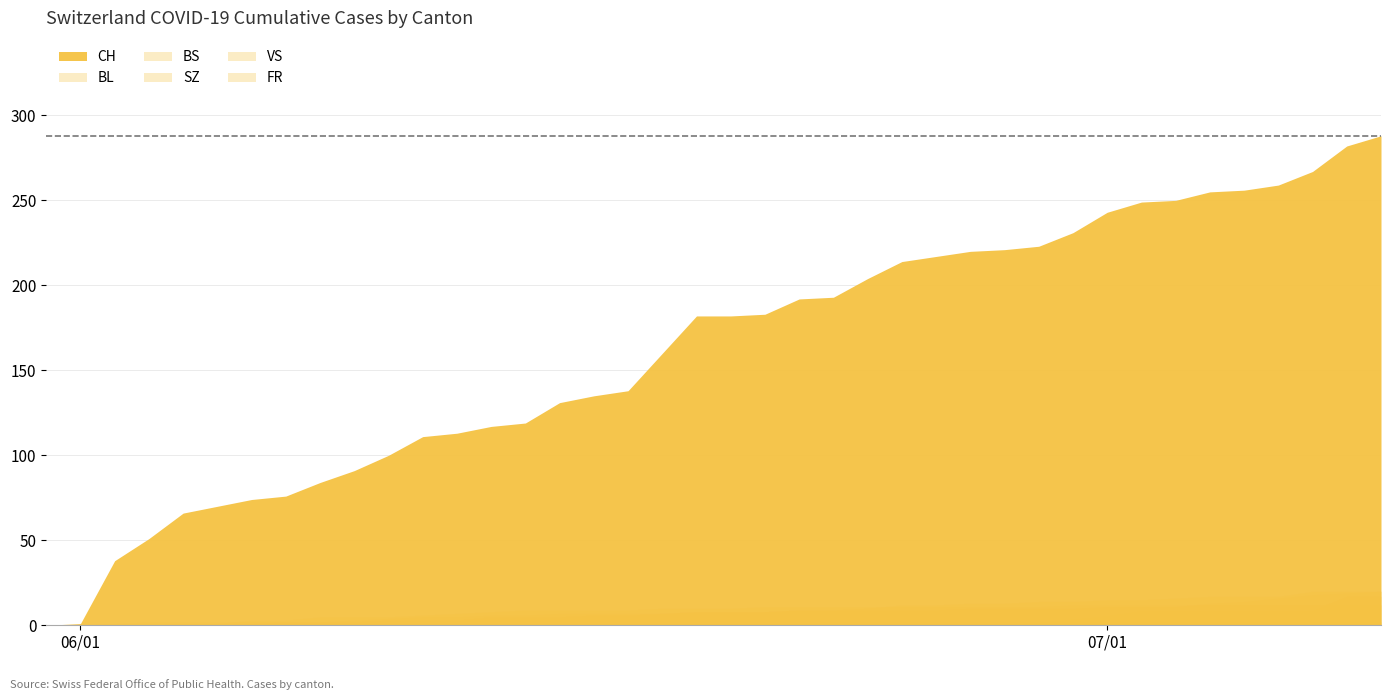

What is the sum of the BL values at 25 and 37?

27